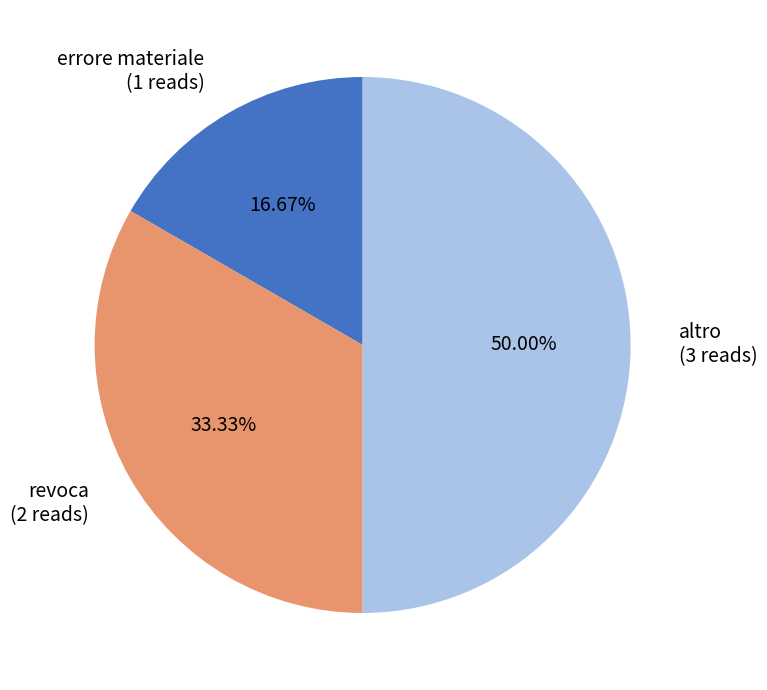

Which has a higher value, altro or errore materiale?

altro